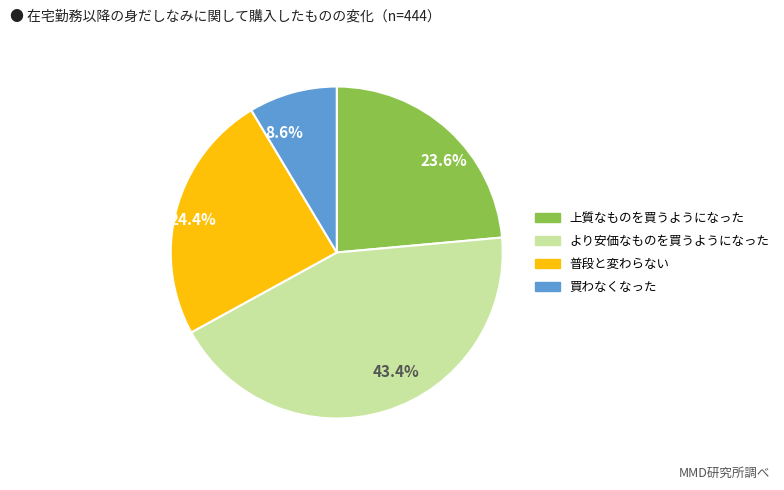

Which has a higher value, 43.4% or 23.6%?

43.4%